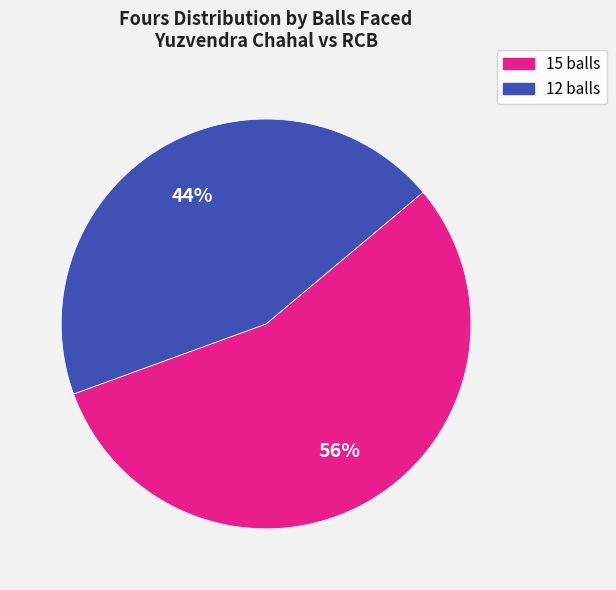

Between 12 balls and 15 balls, which is larger?

15 balls